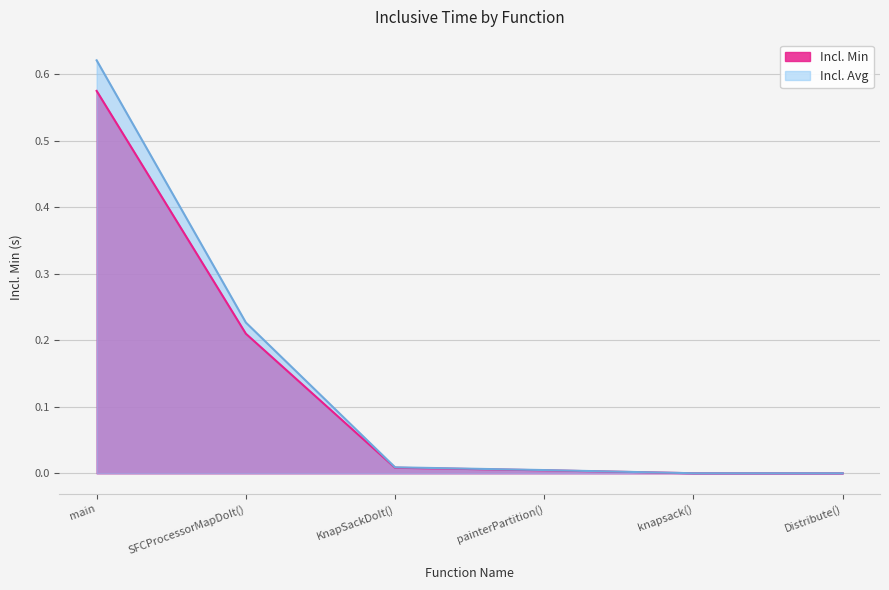

True or false: Incl. Min and Incl. Avg intersect in this chart.

False